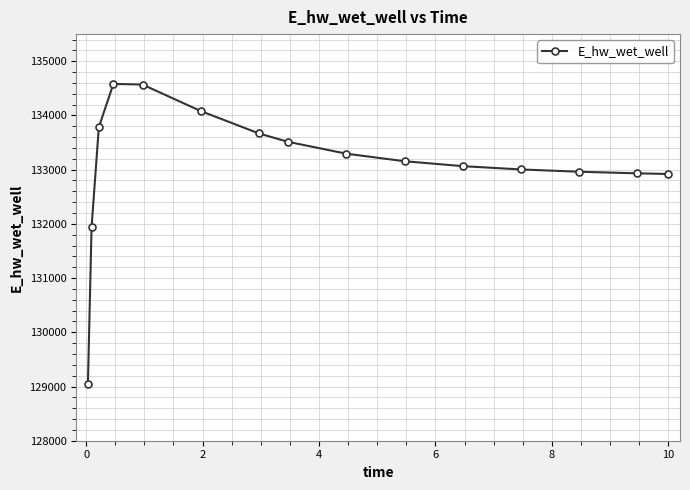

What is the value of the 5th point from the left?

134569.4